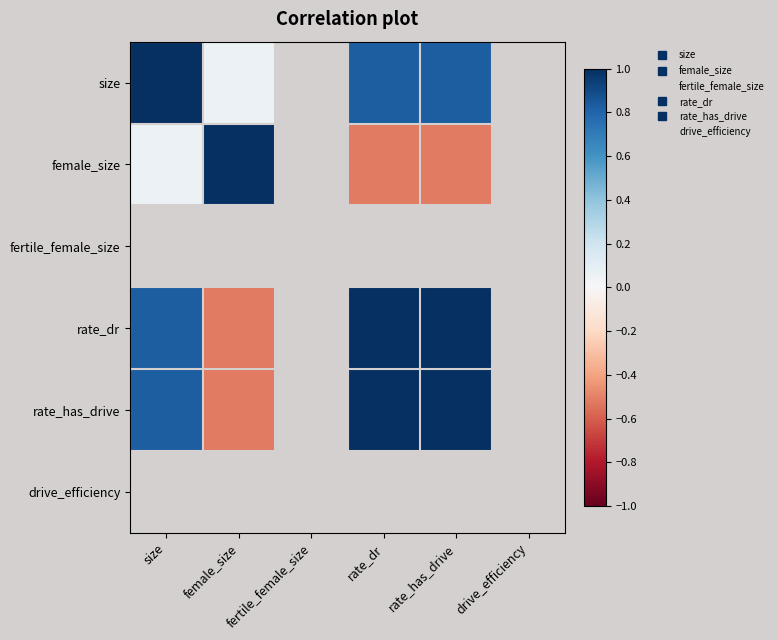

What is the difference between the rate_has_drive values at female_size and rate_has_drive?

1.5